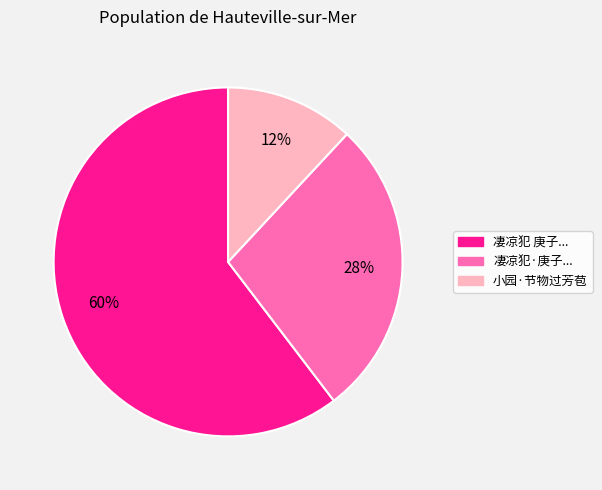

To the nearest percent, what is the difference between the largest and smallest slice percentages?

48%